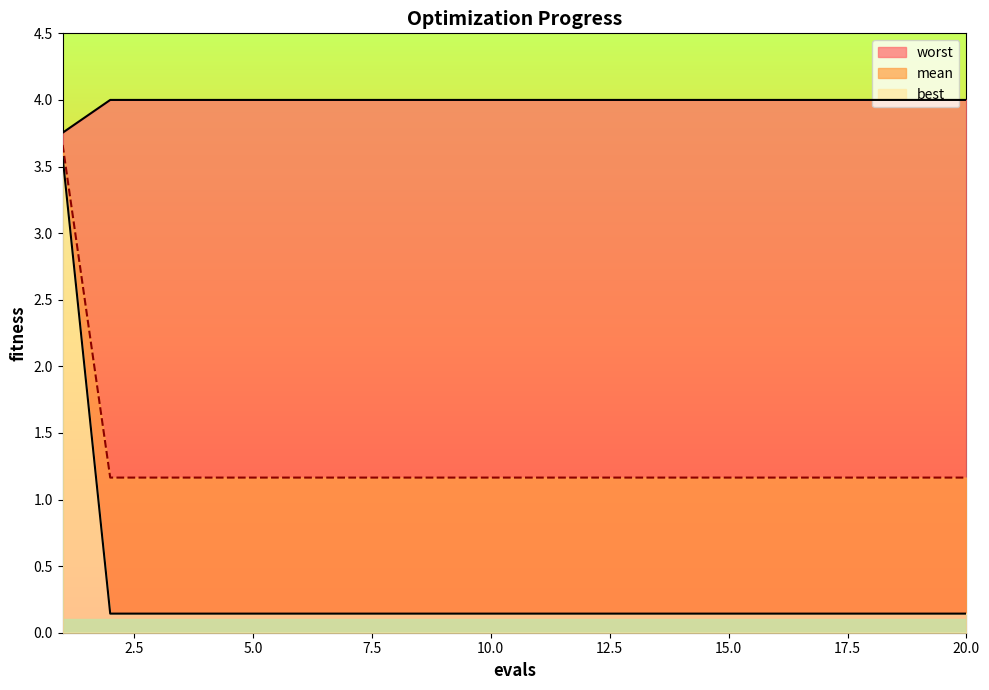

True or false: worst and mean intersect in this chart.

False